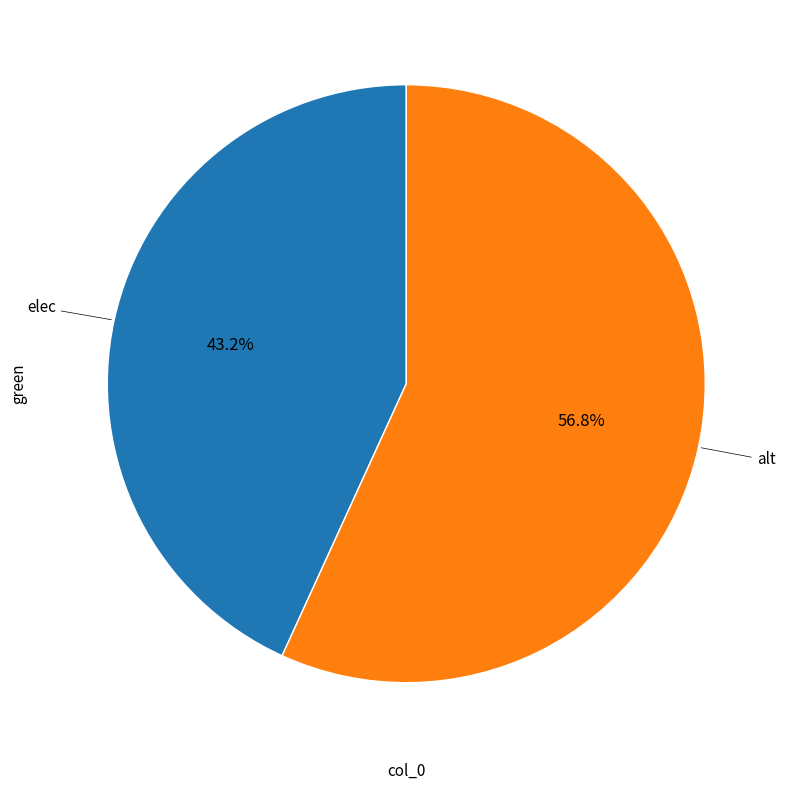

Is there a majority slice in this chart?

Yes